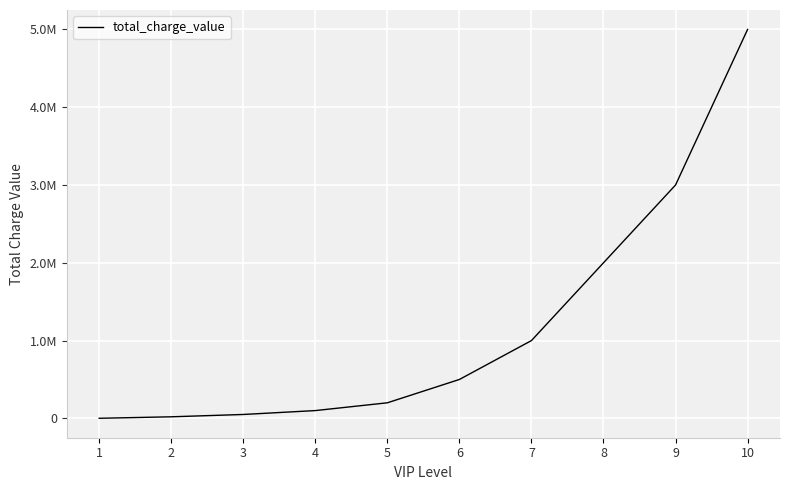

At which label does the data first exceed 500000?

7